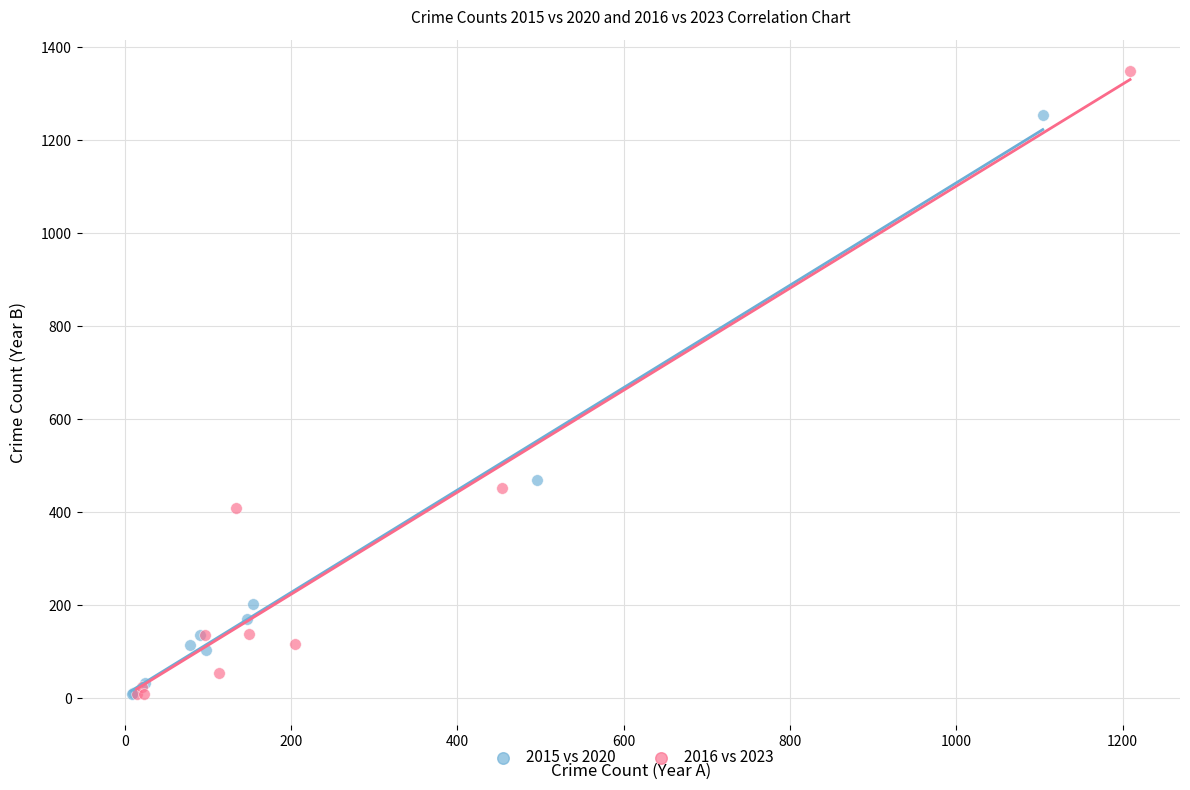

Which series has the widest spread of Y values?

2016 vs 2023